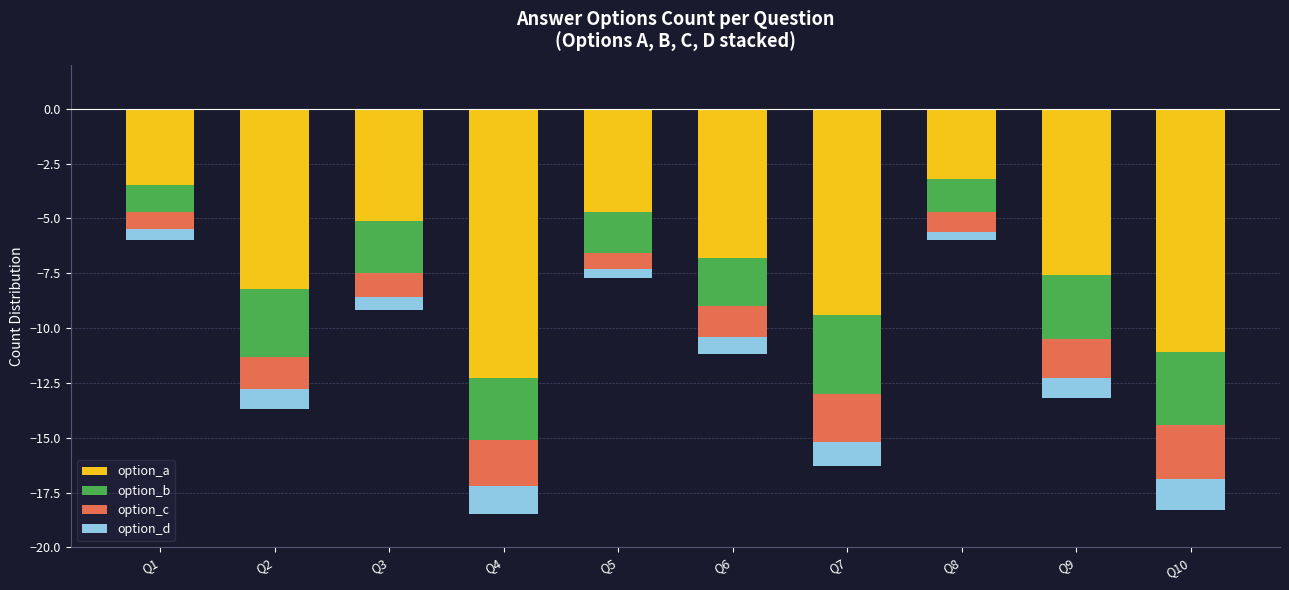

What is the value of the option_b bar at the 1st from the left?

-1.2